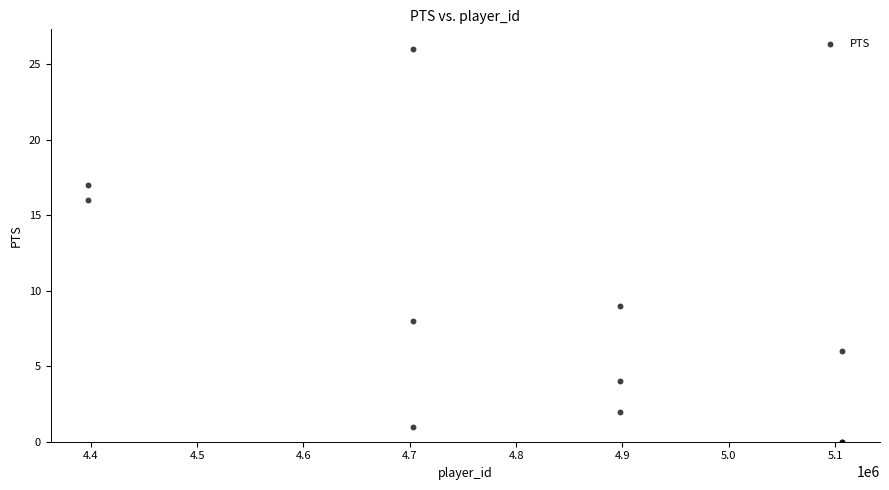

What Y value in the scatter plot is closest to 13?

16